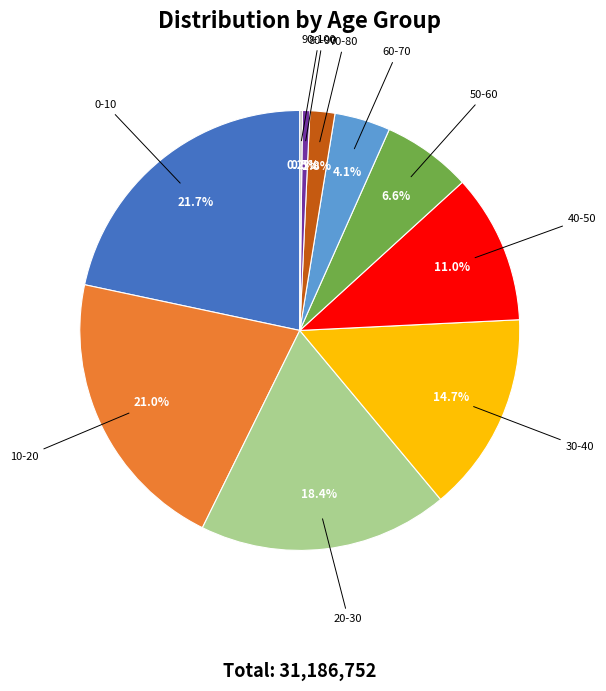

How much of the chart is everything except 40-50?

89.0%